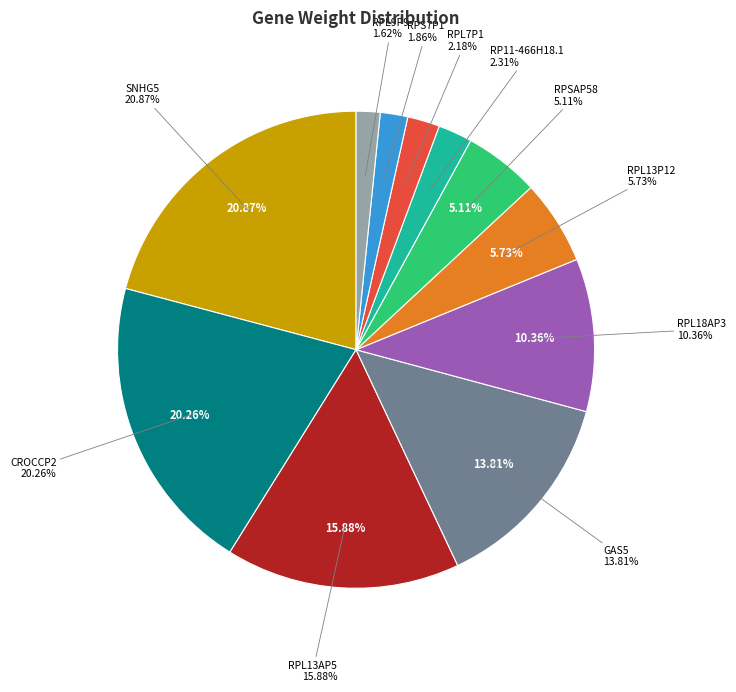

What is the smallest slice in the pie chart?

RPL9P9